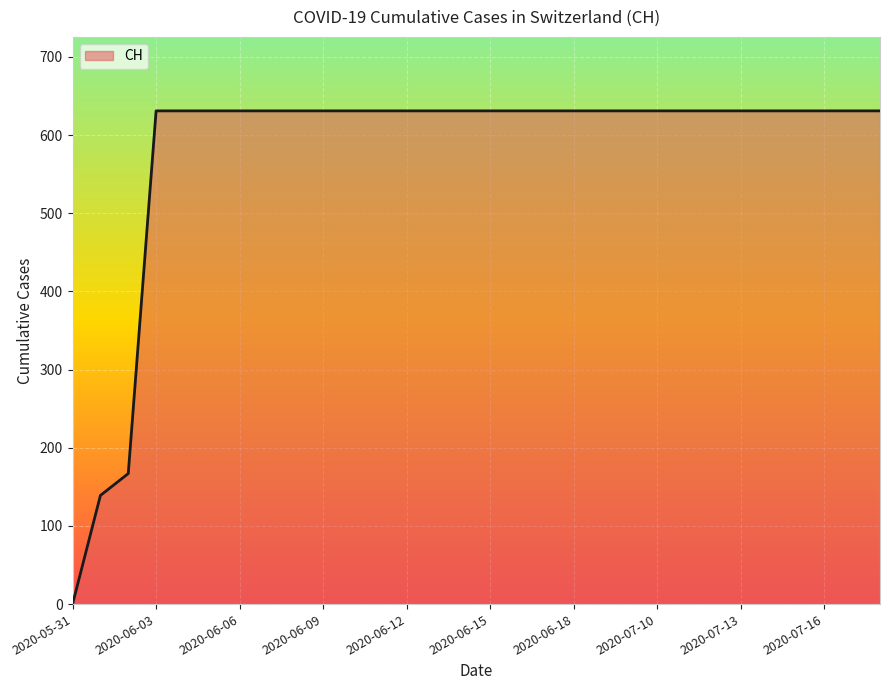

What is the greatest value displayed?

631